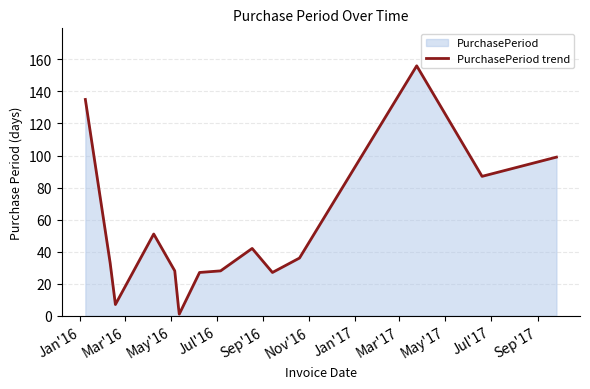

What is the difference between the maximum and minimum values?

155